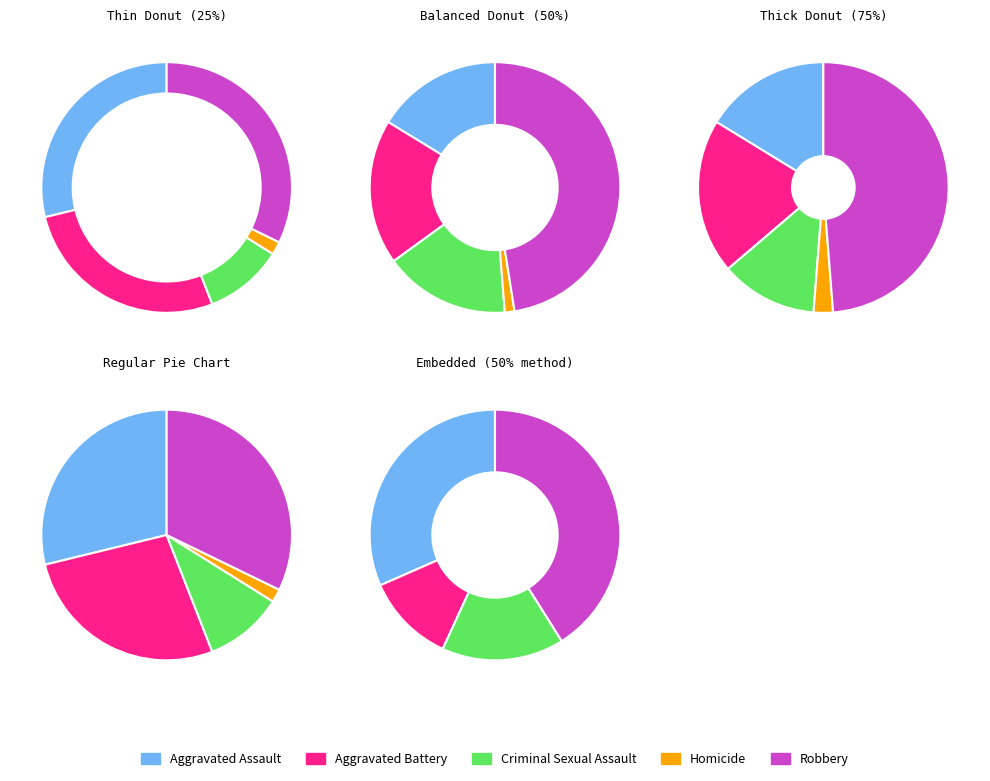

What is the smallest slice in the pie chart?

Homicide